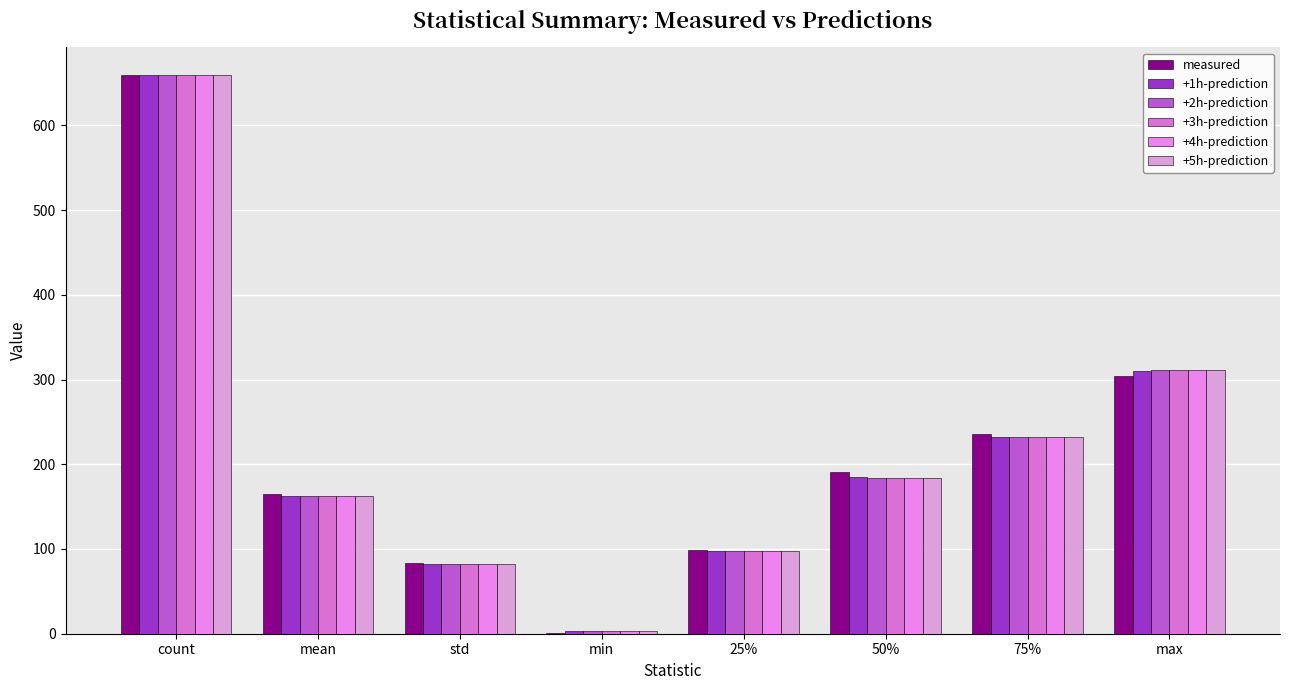

What is the label of the 7th bar from the left?

75%